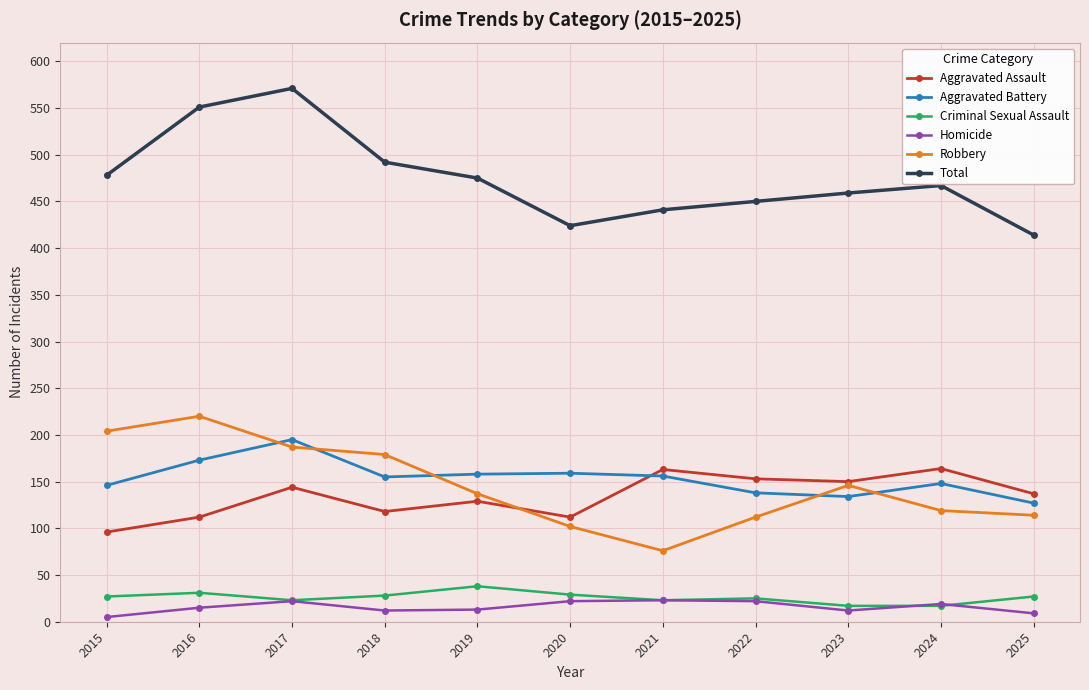

What is the sum of the Aggravated Assault values at 2023 and 2016?

262